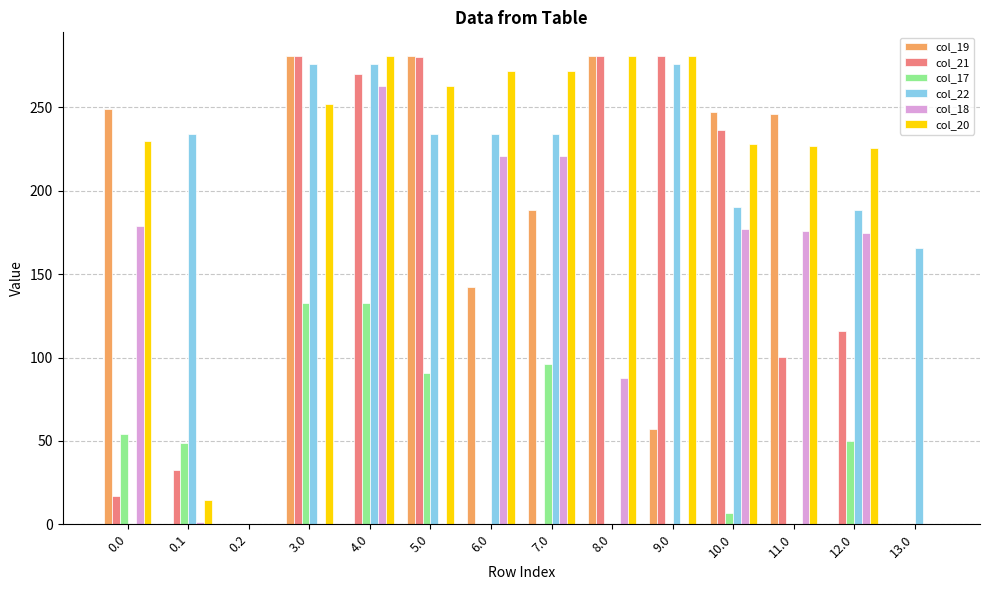

What is the sum of all col_22 values?

2310.2